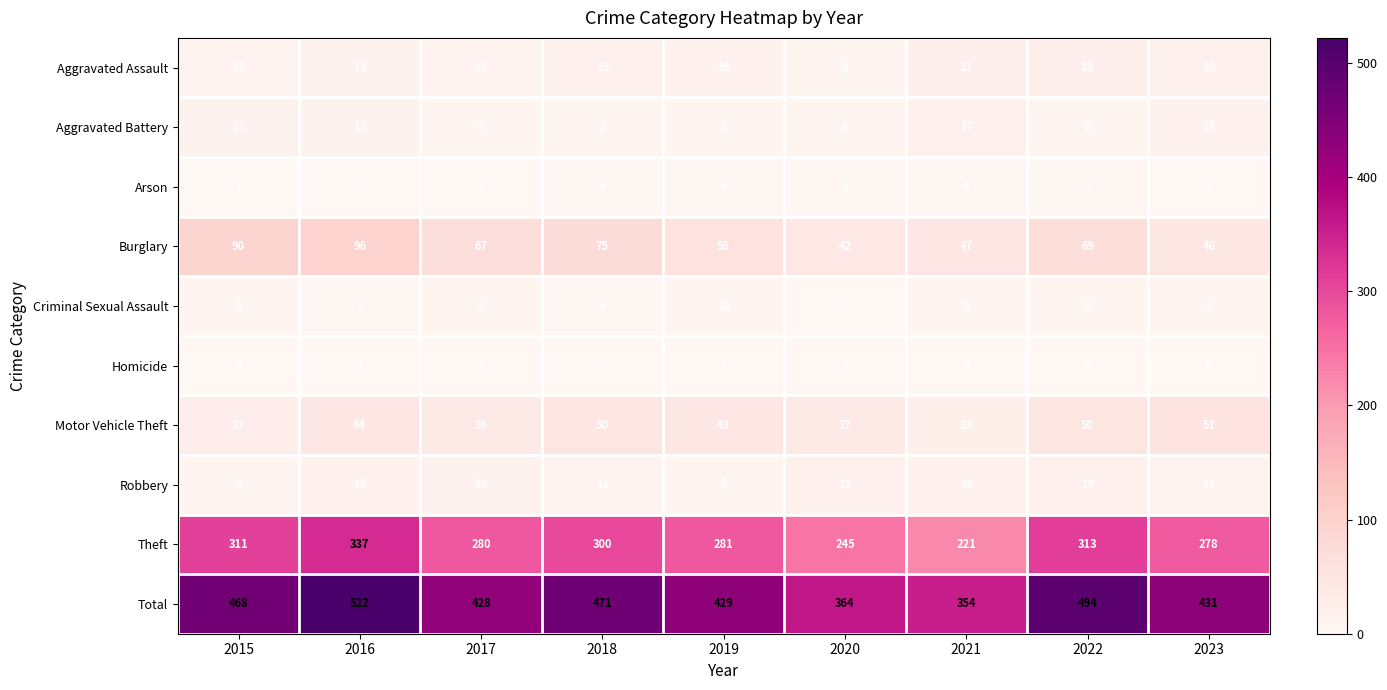

Count the Arson values in the range 1 to 4.

8